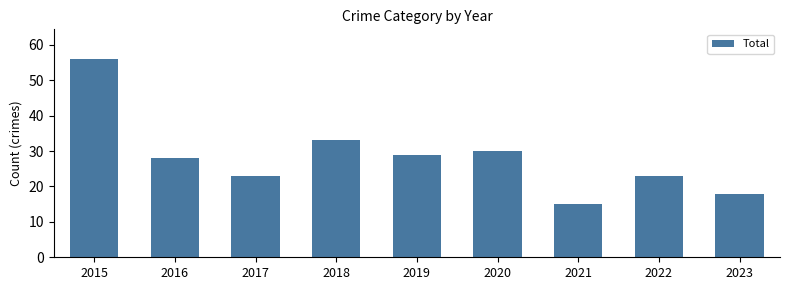

True or false: the data shows 15 at 2021.

True